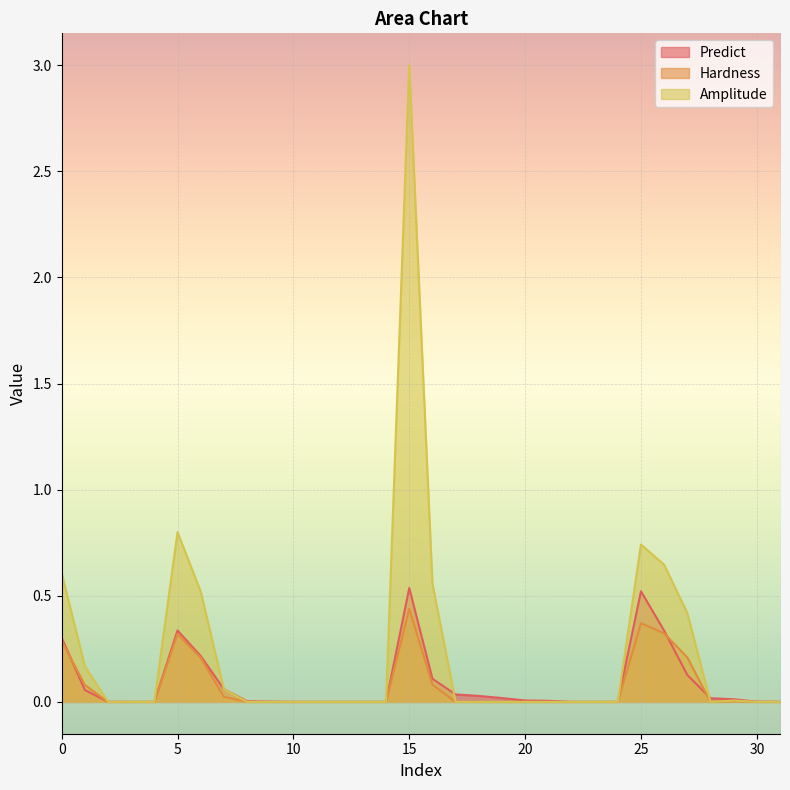

Between 16 and 21, which series saw the biggest shift?

Amplitude